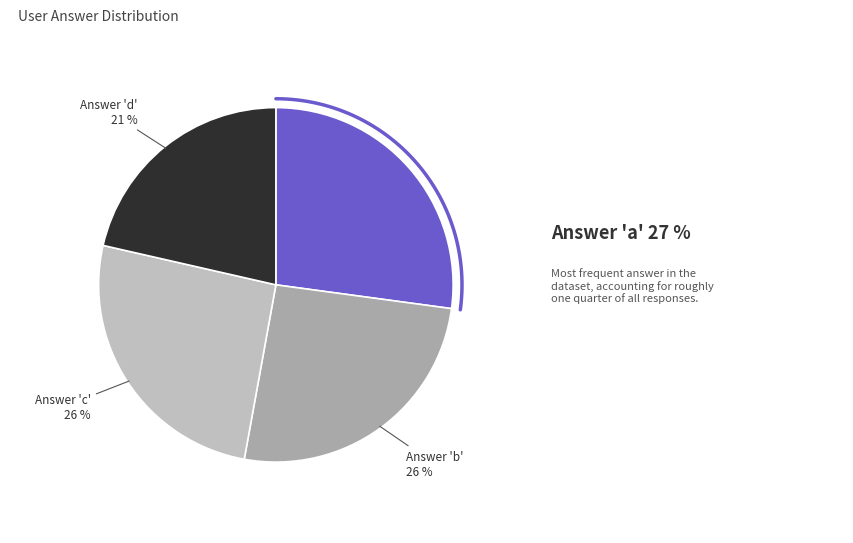

To the nearest percent, what is the average slice percentage?

25%